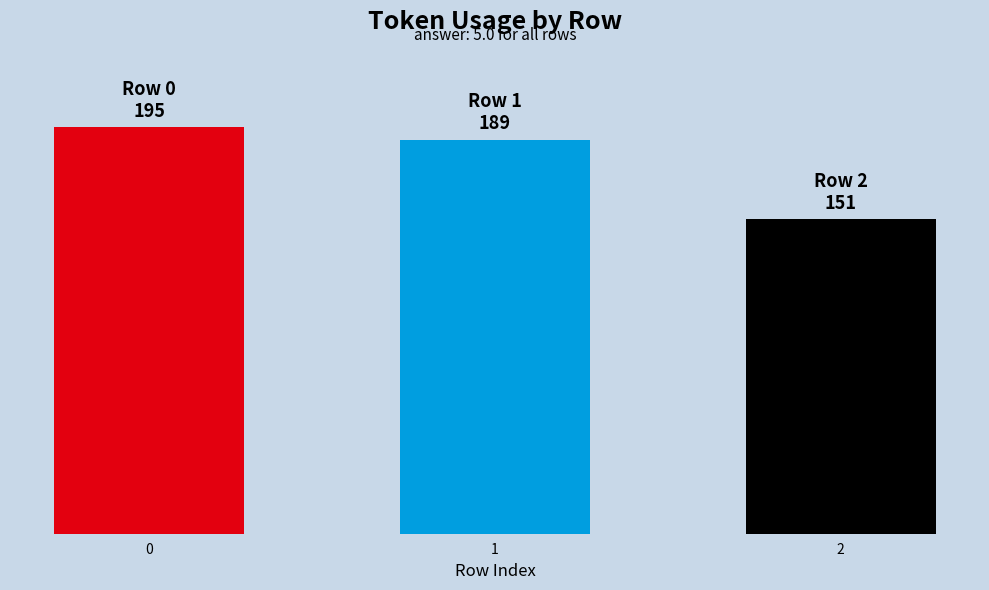

Does the chart contain any negative values?

No